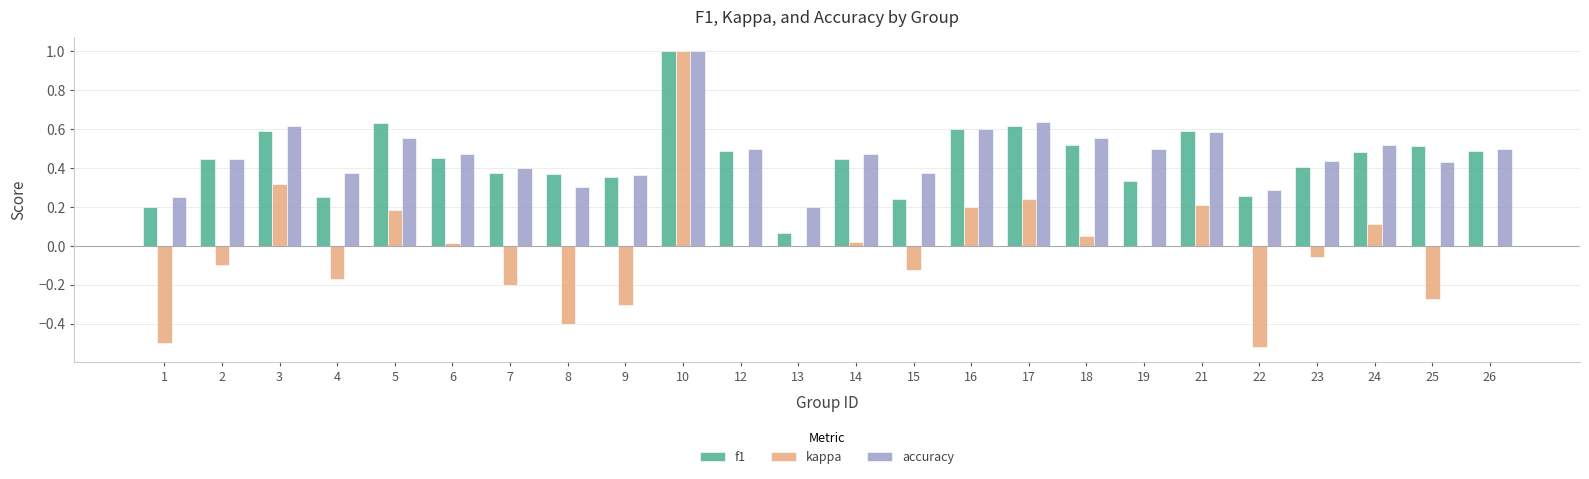

Is the value of kappa at 15 greater than the value of f1 at 8?

No